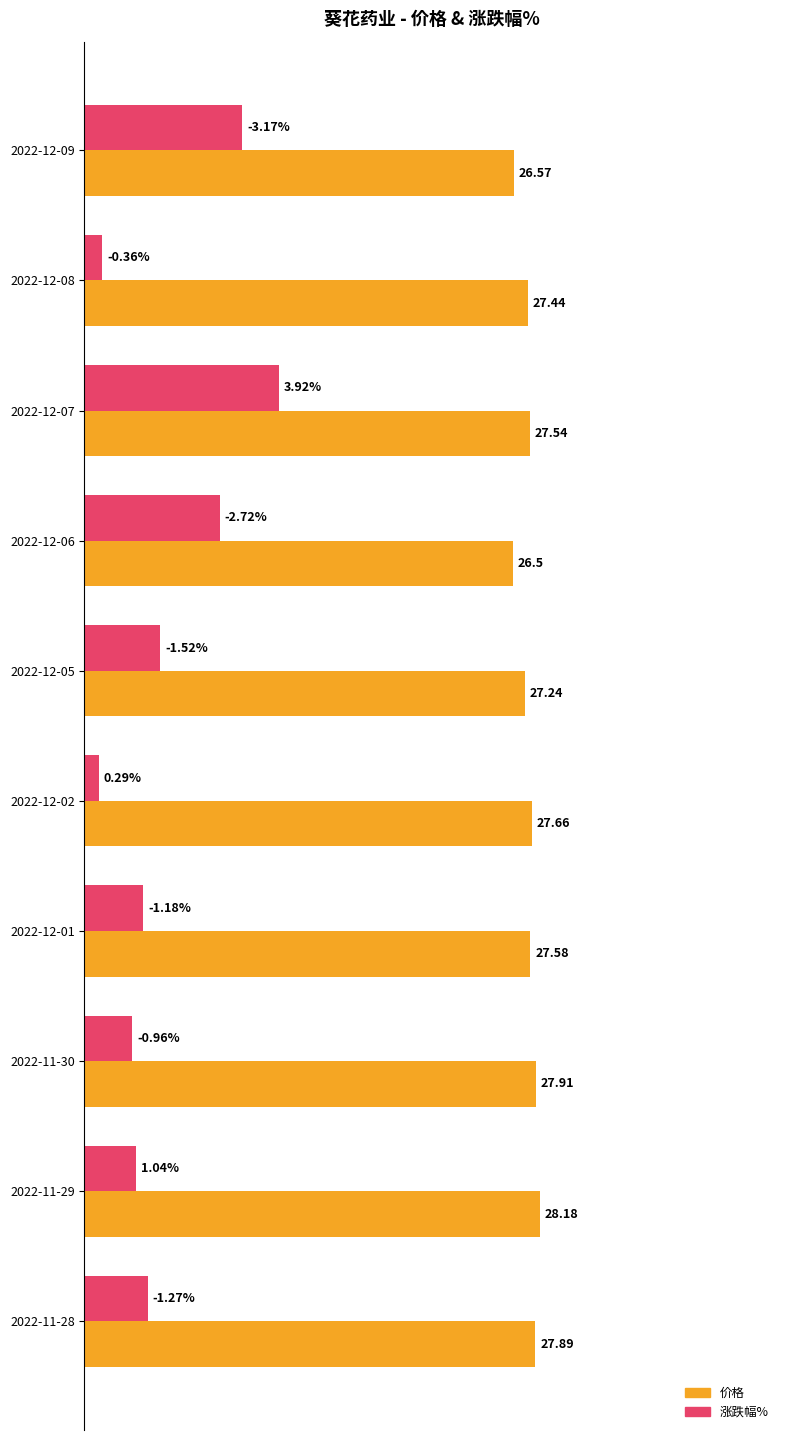

List the series in order of their peak value, lowest first.

涨跌幅%, 价格